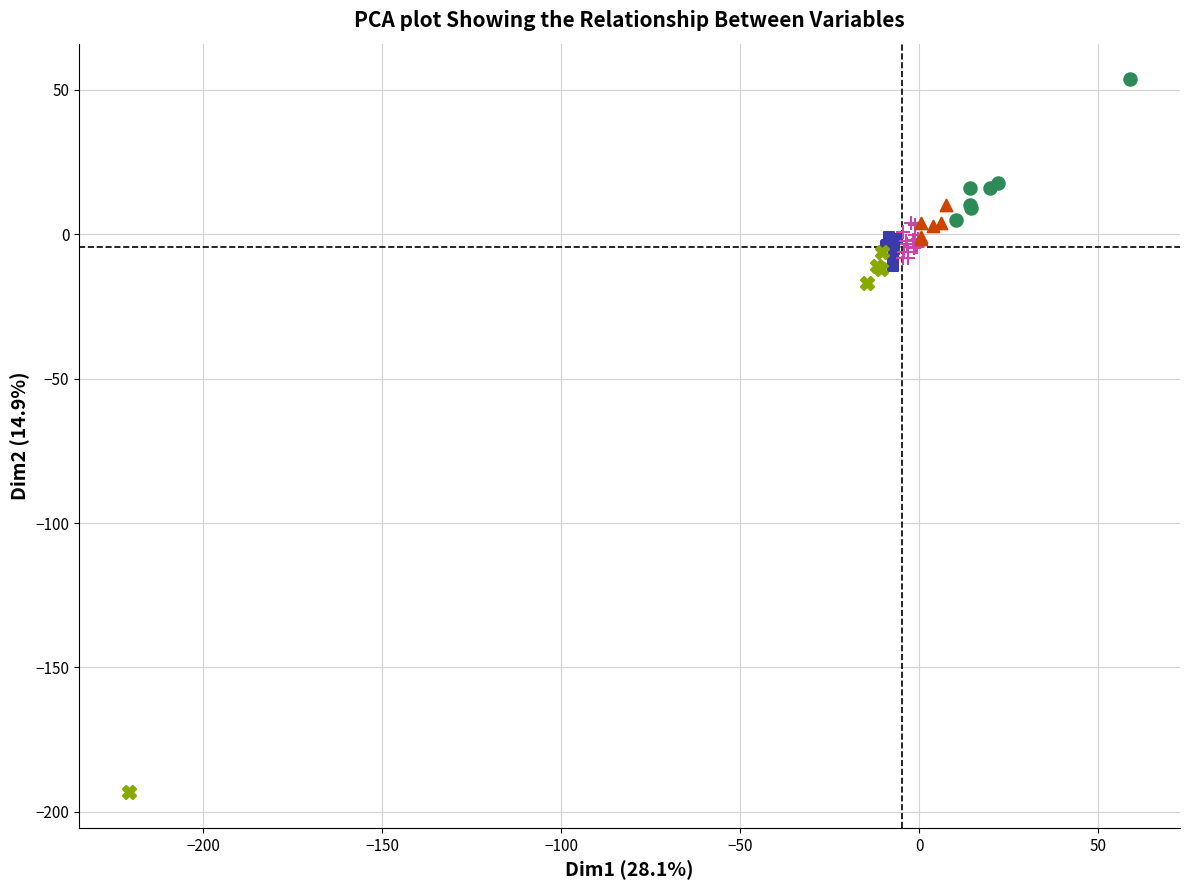

What are all the series names shown in the legend?

I, III, IV-A, IV-B, IV-C